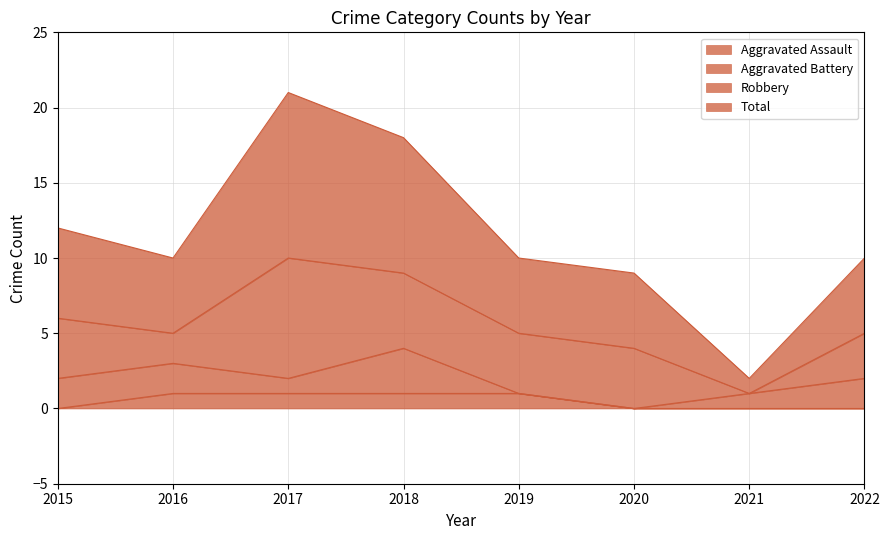

Between 2017 and 2019, which series saw the biggest shift?

Total